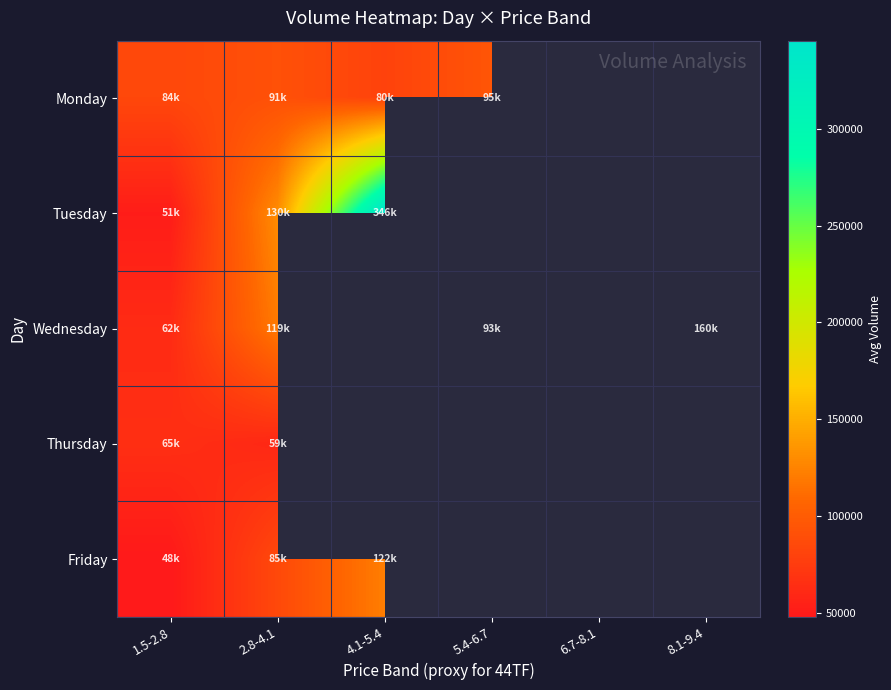

How many positive values does the Wednesday series have?

4